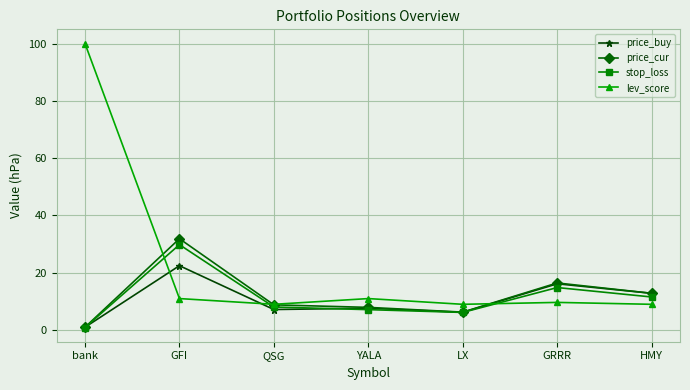

Count the number of data series in this chart.

4